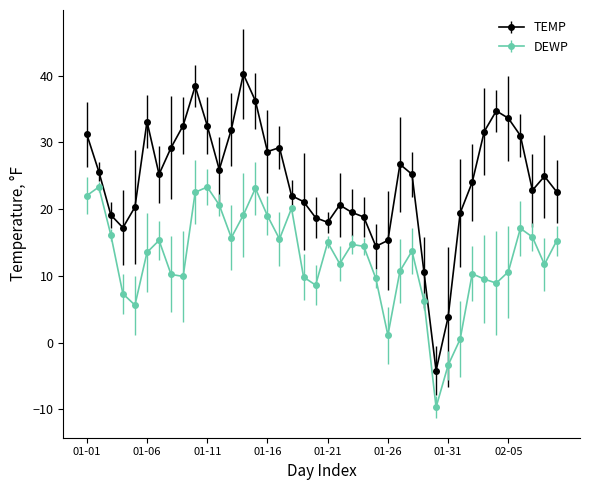

Which series has the largest total across all categories?

TEMP